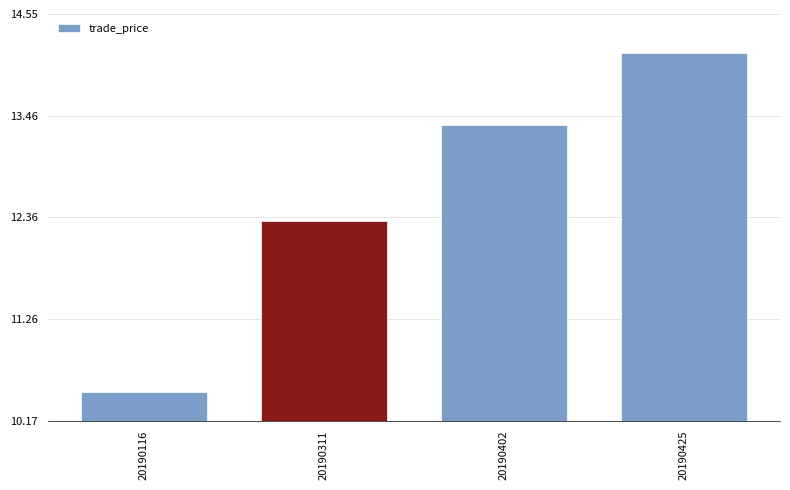

How many bars are there in total?

4